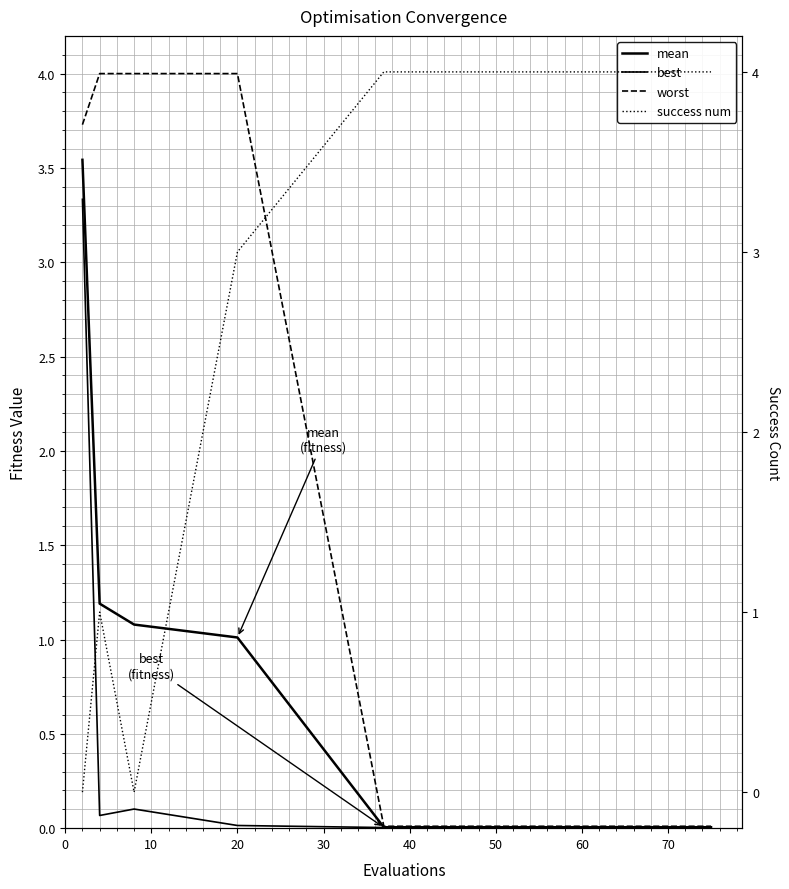

Reading left to right, extract all data points from this chart.

mean: 3.5	1.2	1.1	1.0	0.0	0.0	0.0	0.0	0.0	0.0	0.0	0.0	0.0	0.0	0.0
best: 3.3	0.1	0.1	0.0	0.0	0.0	0.0	0.0	0.0	0.0	0.0	0.0	0.0	0.0	0.0
worst: 3.7	4.0	4.0	4.0	0.0	0.0	0.0	0.0	0.0	0.0	0.0	0.0	0.0	0.0	0.0
success num: 0.0	1.0	0.0	3.0	4.0	4.0	4.0	4.0	4.0	4.0	4.0	4.0	4.0	4.0	4.0